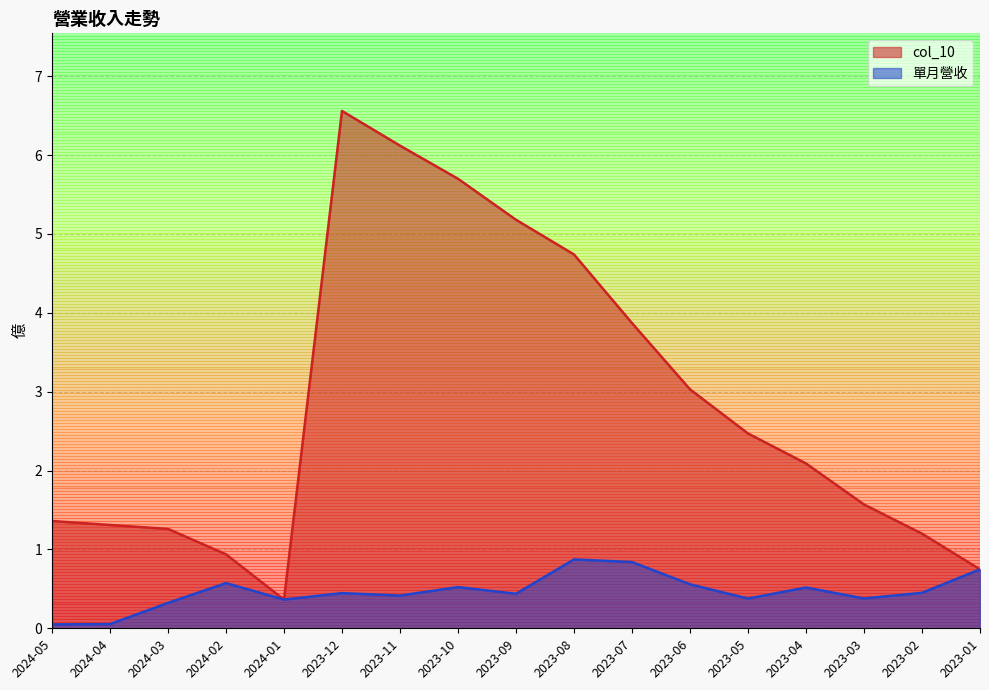

Which series has the largest total across all categories?

col_10